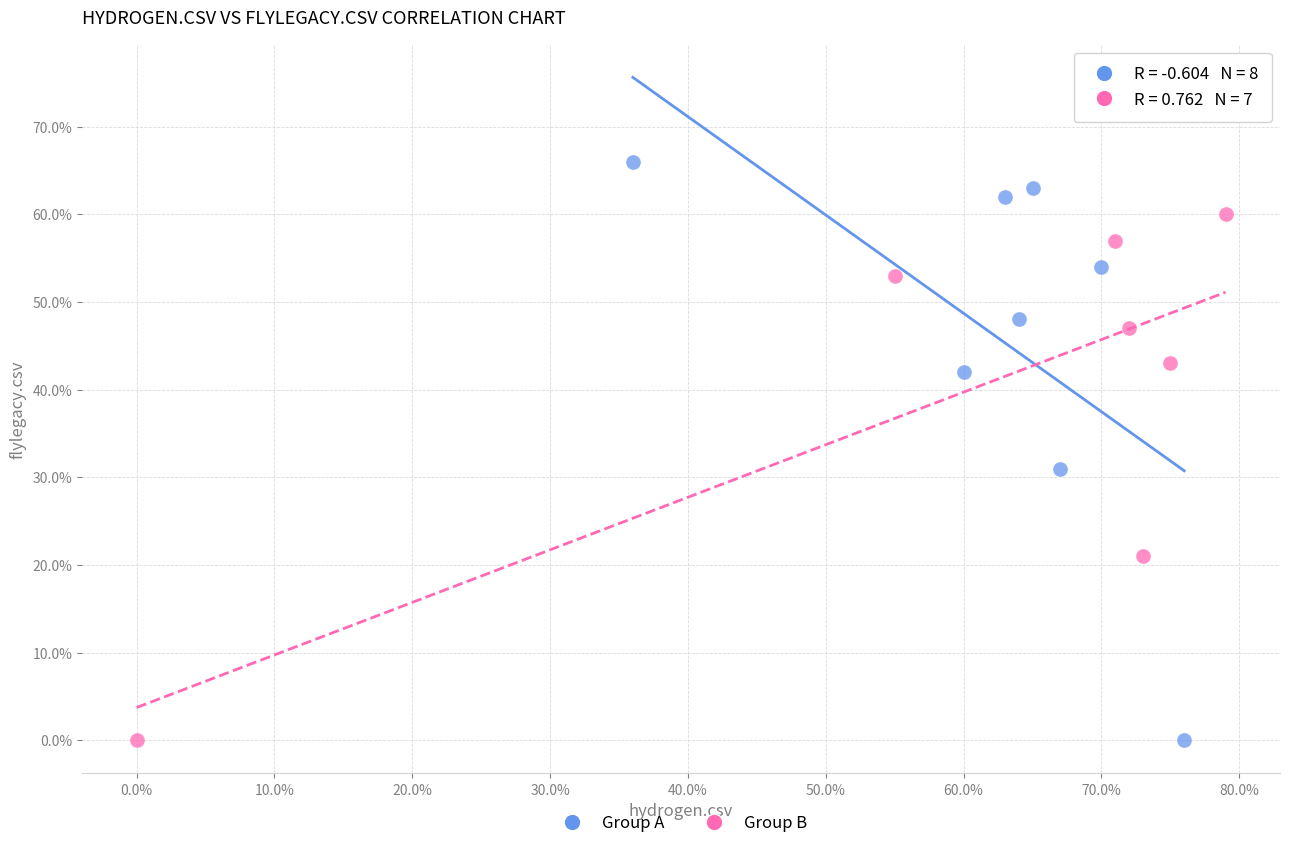

What are all the series names shown in the legend?

Group A, Group B